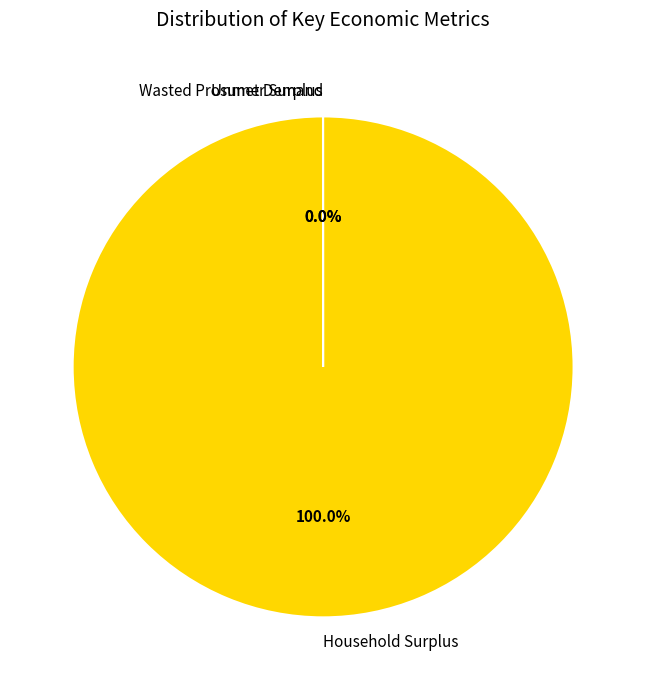

What is the majority slice?

Household Surplus